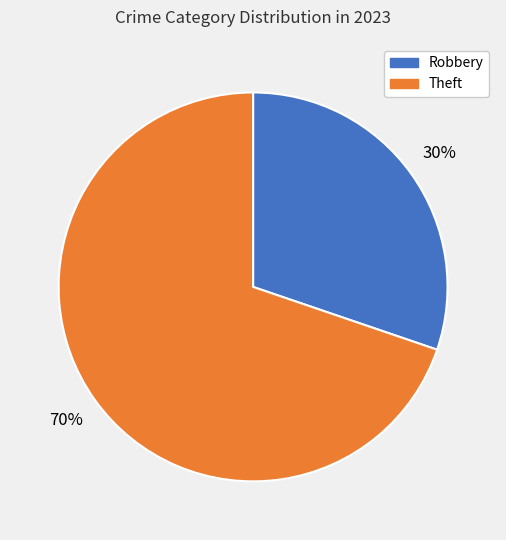

Is the sum of Robbery and Theft greater than half?

Yes